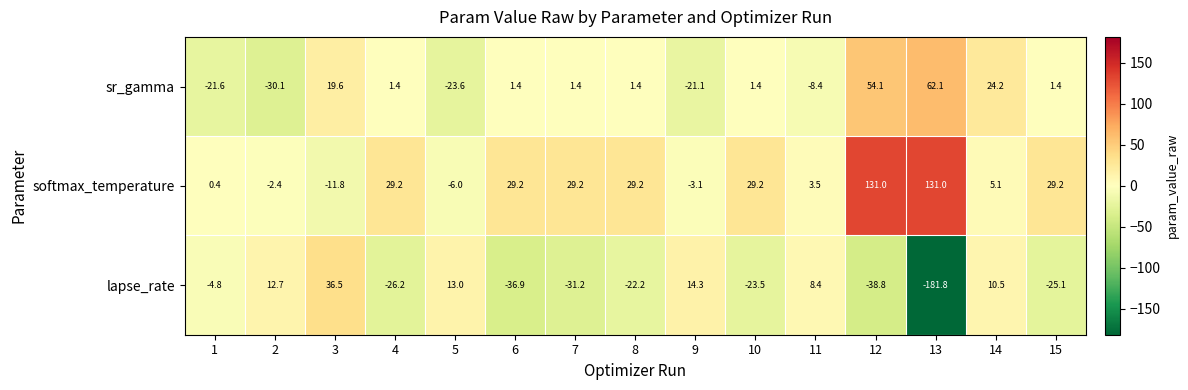

How many data points does each series have?

15